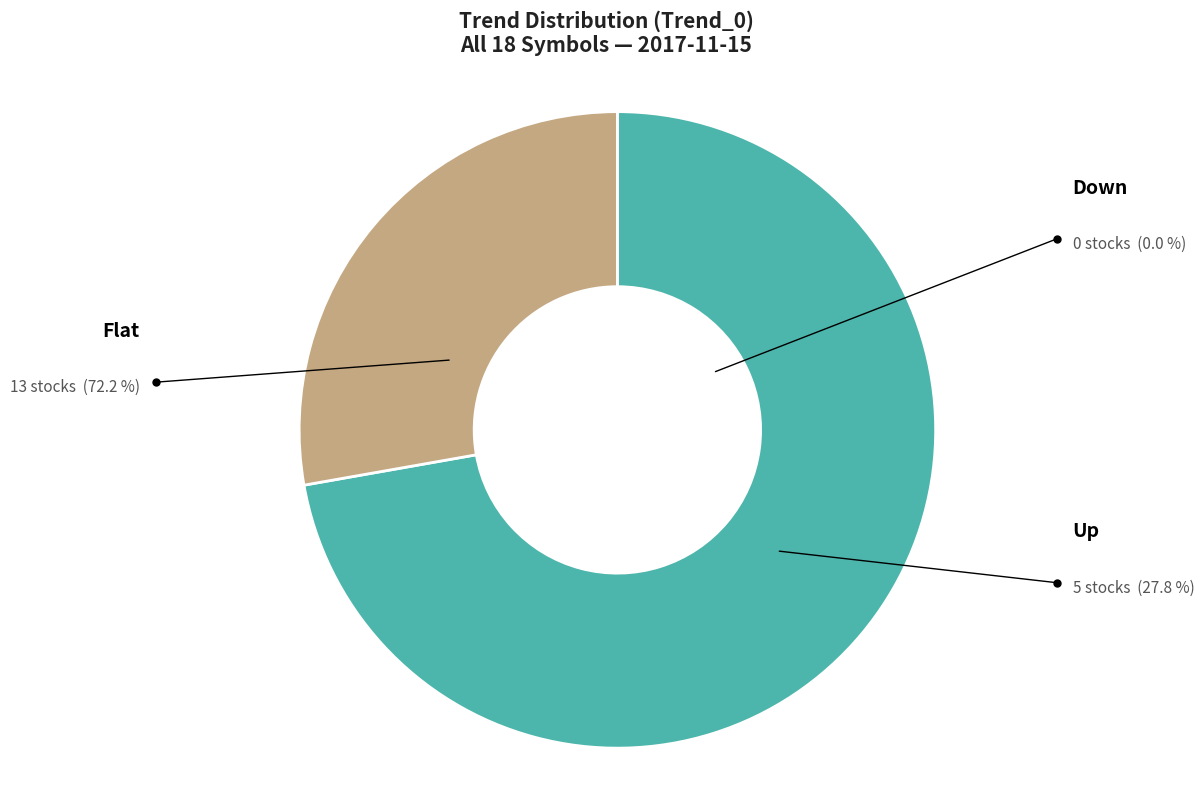

Does Flat account for over 50% of the chart?

Yes